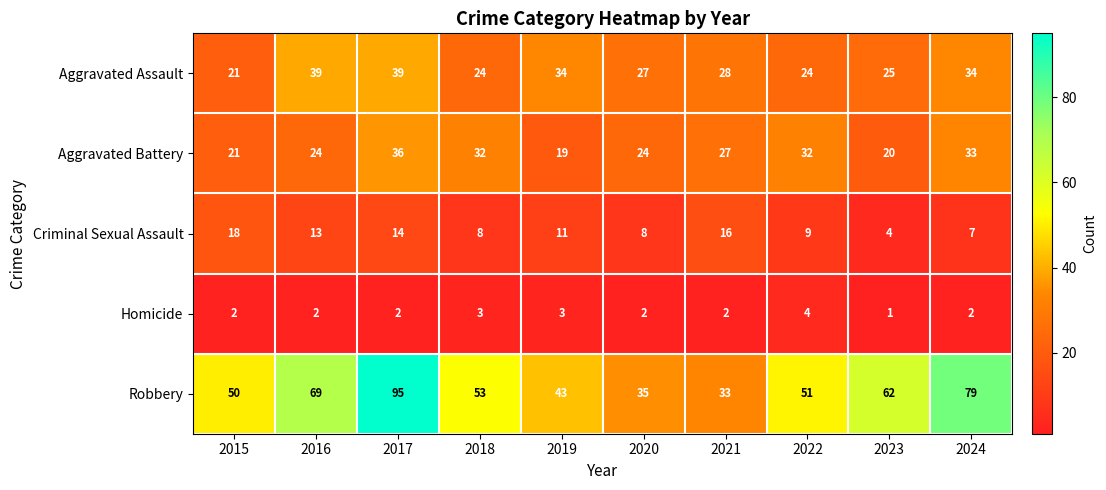

What is the sum of all Criminal Sexual Assault values?

108